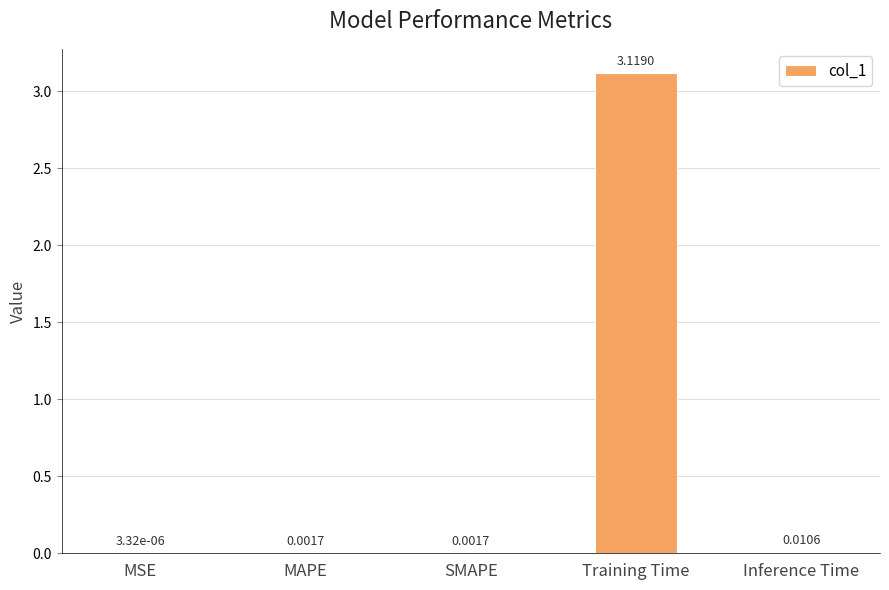

Between Training Time and MAPE, which is larger?

Training Time